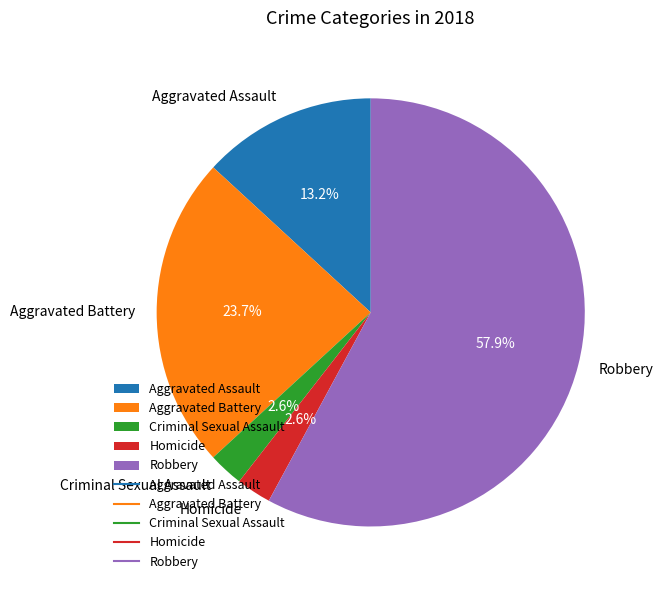

What is the ratio of the value at Aggravated Assault to the value at Robbery?

0.2